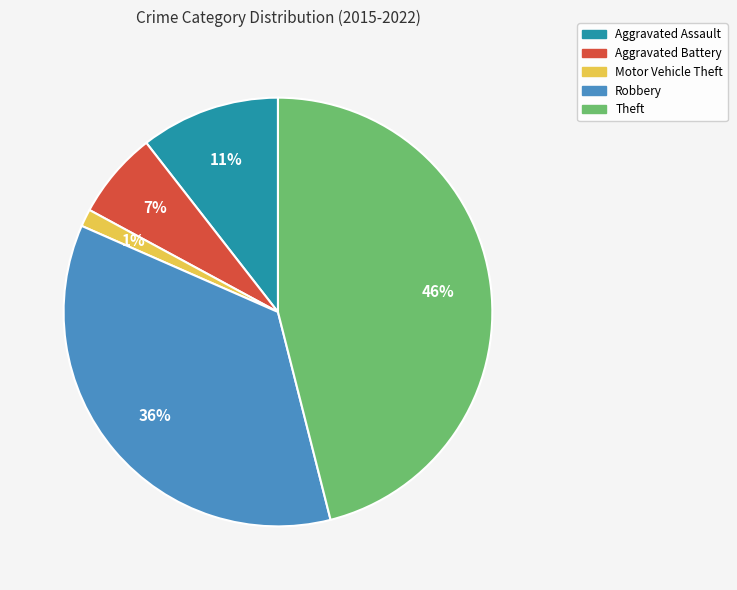

Is the sum of Aggravated Assault and Robbery greater than half?

No